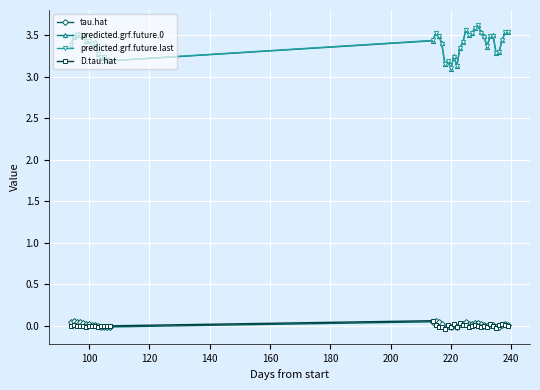

What is the value of the predicted.grf.future.0 point at the 3rd from the left?

3.5